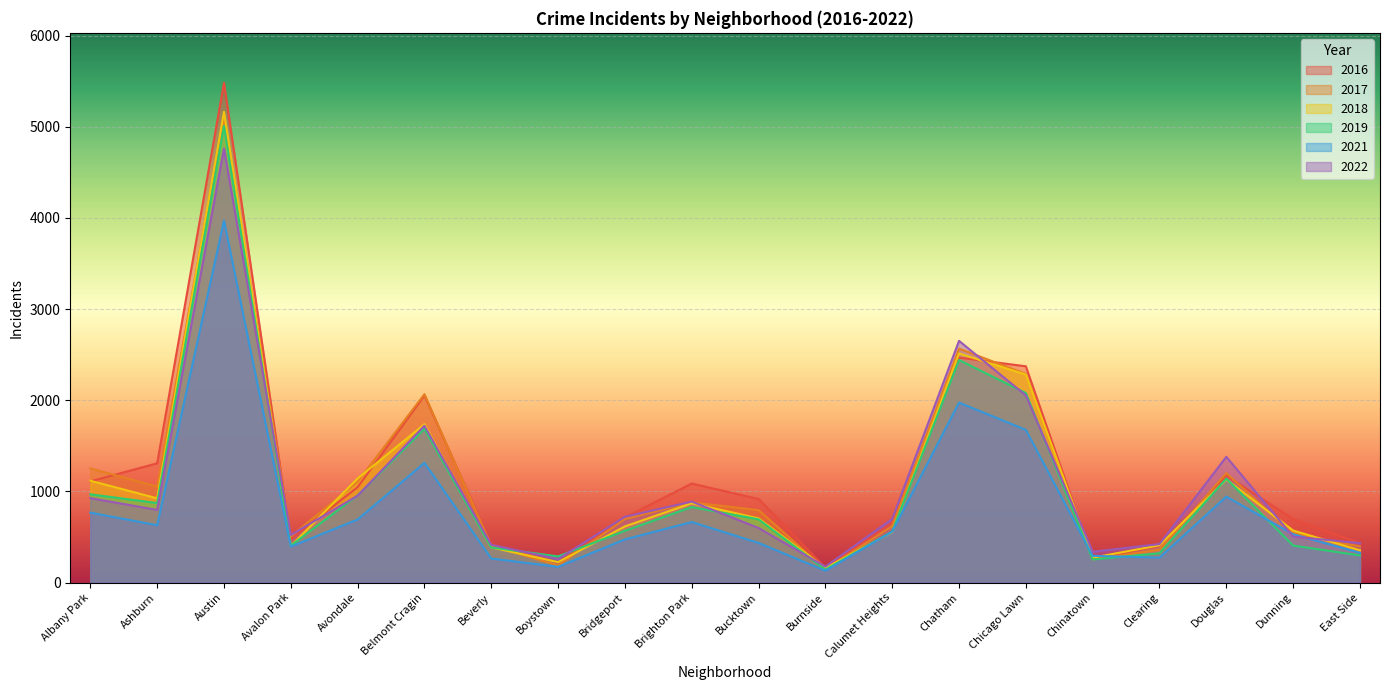

What is the value of the 2022 point at the 5th from the left?

953